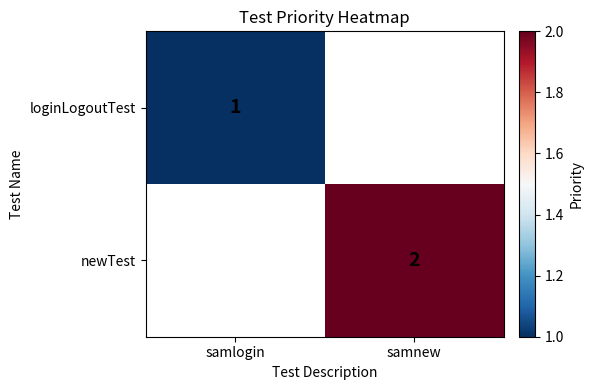

True or false: newTest has a value of 2 at samnew.

True